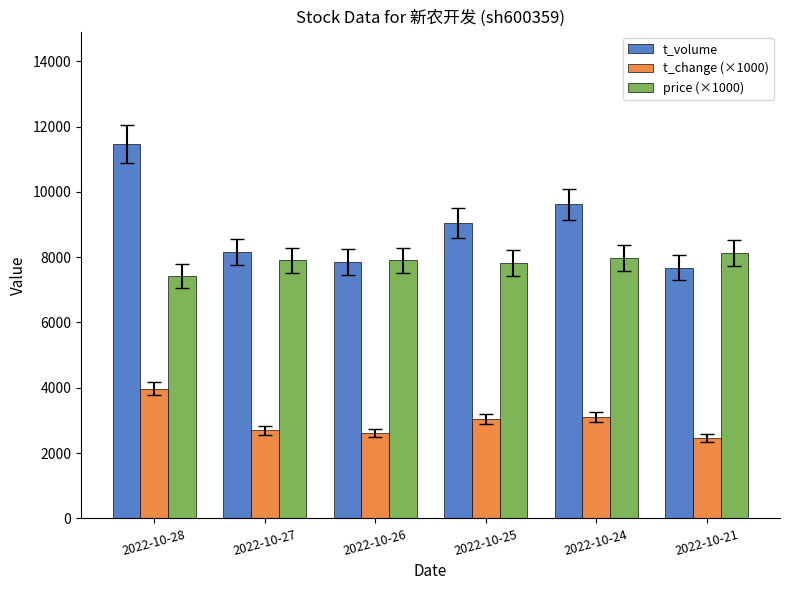

How many series are shown in this chart?

3